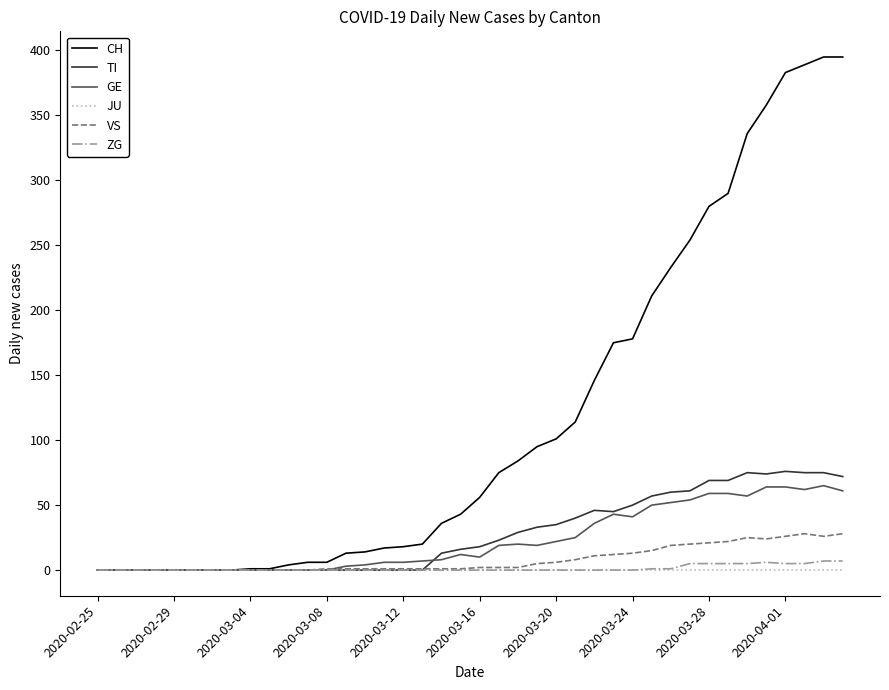

True or false: GE has more than 2 interior local peaks.

True